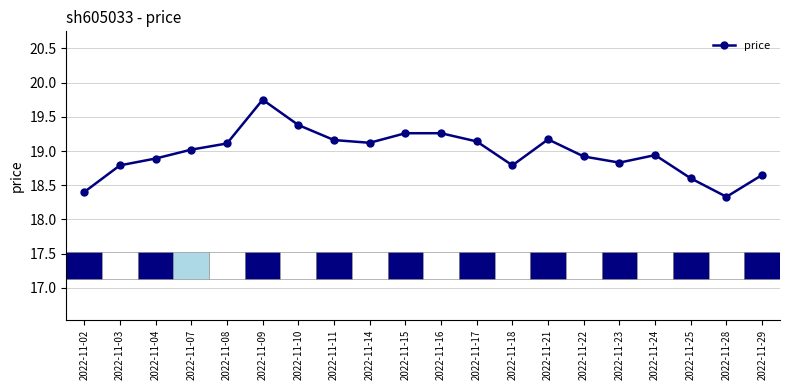

What is the approximate value at 2022-11-03?

18.8